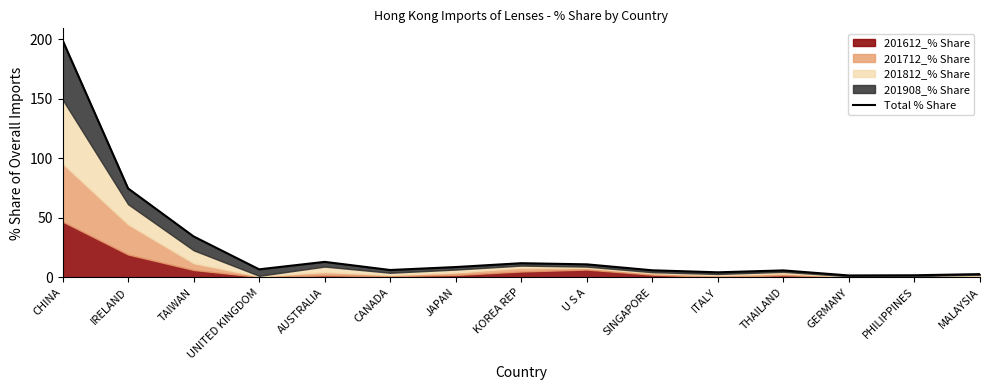

List the labels in order of value, smallest first.

GERMANY, PHILIPPINES, MALAYSIA, ITALY, THAILAND, SINGAPORE, CANADA, UNITED KINGDOM, JAPAN, U S A, KOREA REP, AUSTRALIA, TAIWAN, IRELAND, CHINA